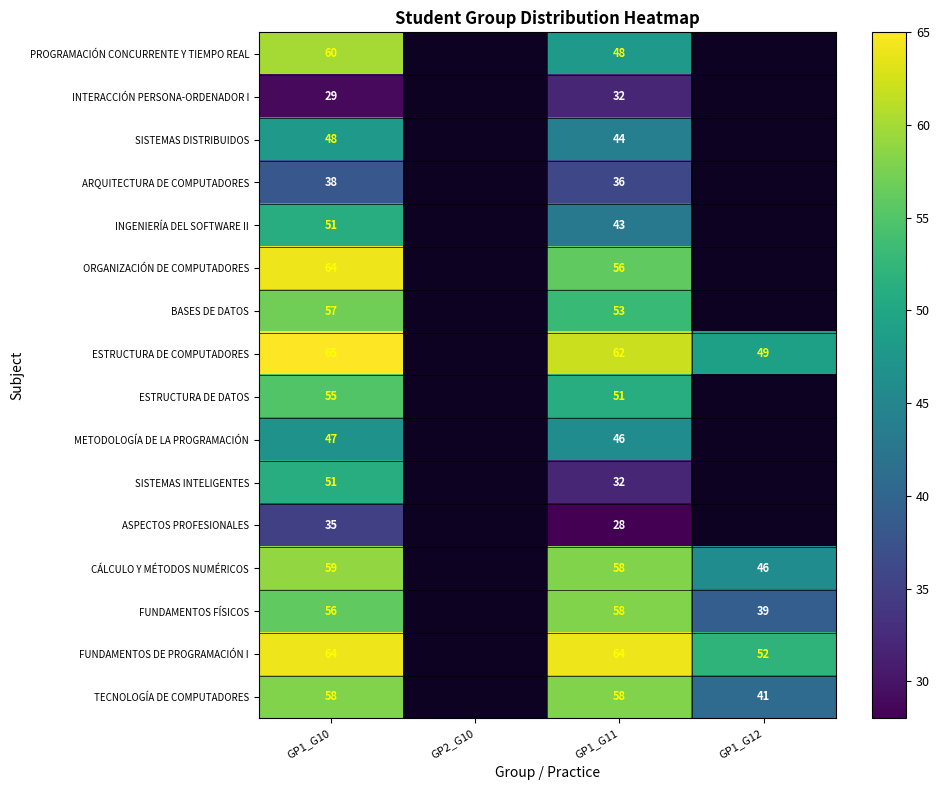

What is the sum of the ORGANIZACIÓN DE COMPUTADORES values at GP1_G11 and GP1_G10?

120